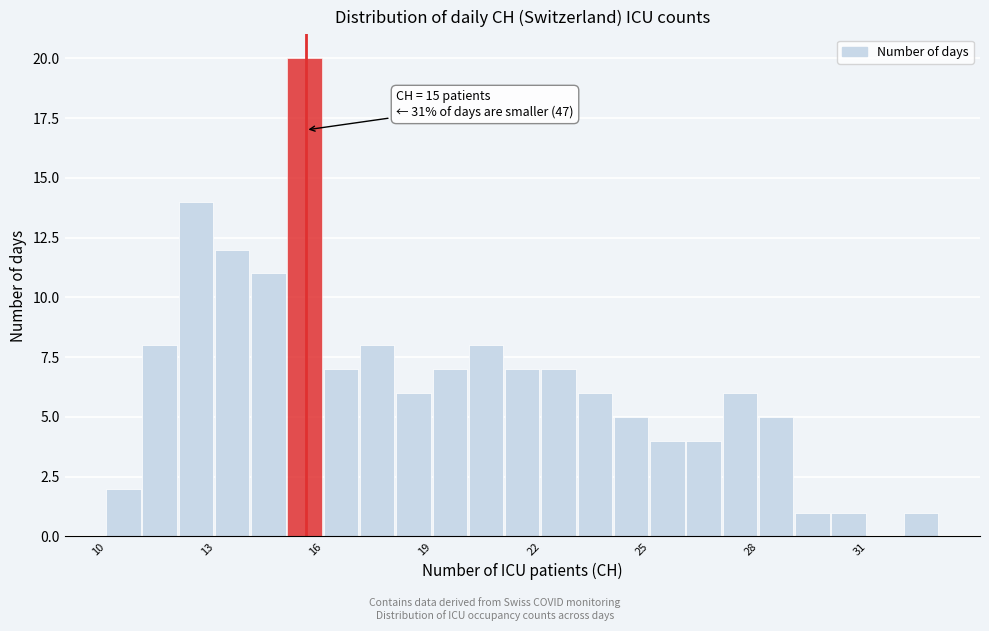

Around what value on the x-axis is the tallest bar? Give the approximate position of its centre, as read against the axis.

15.5